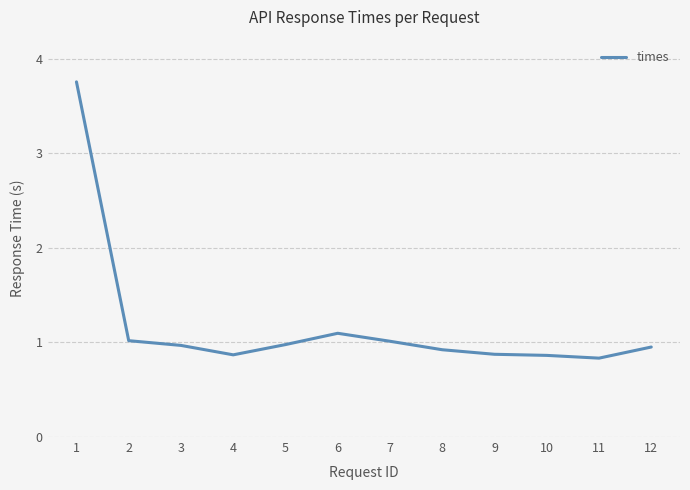

What is the average value?

1.2